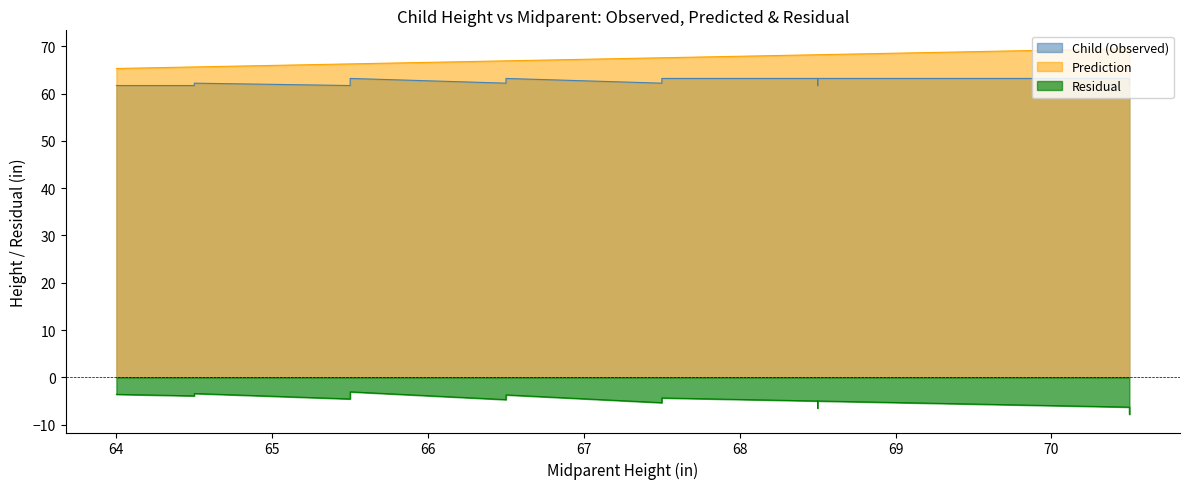

What is the difference between the Child (Observed) values at 0 and 16?

1.5